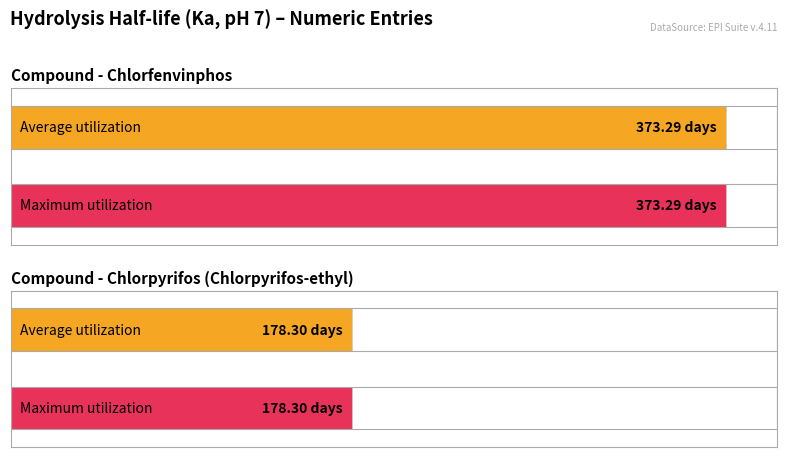

Read the Maximum utilization value at Chlorfenvinphos.

373.3